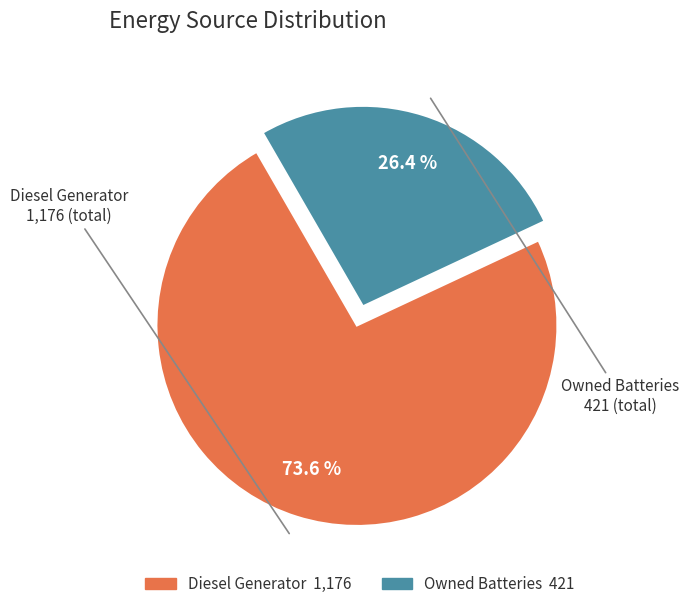

To the nearest percent, what is the difference between the largest and smallest slice percentages?

47%